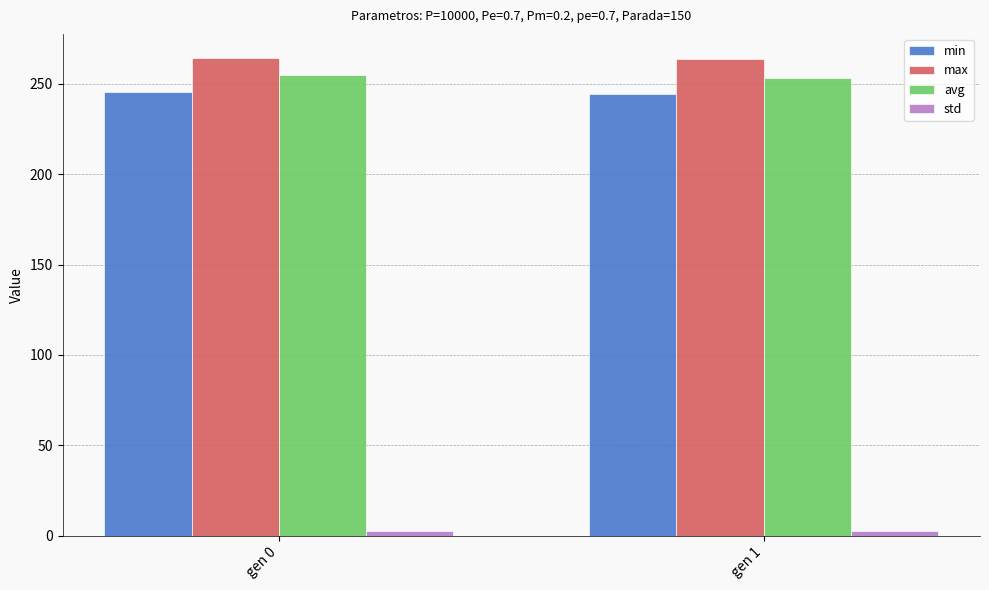

The value of min at gen 1 is 244.3. True or false?

True